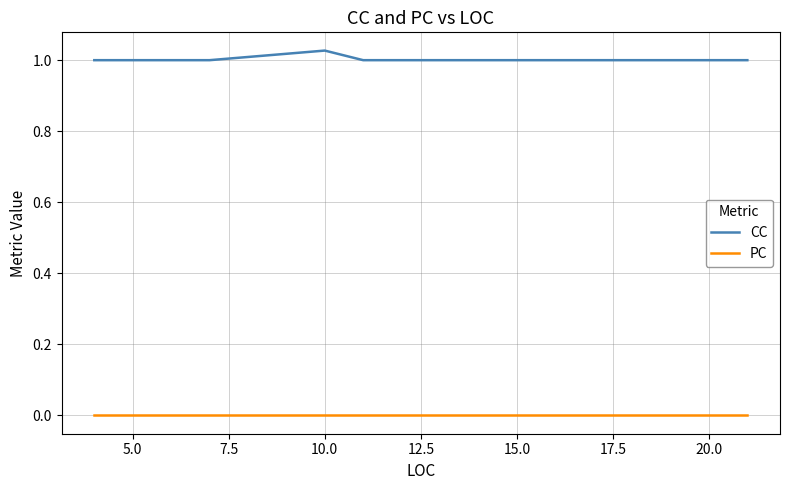

True or false: CC and PC cross at least once.

False